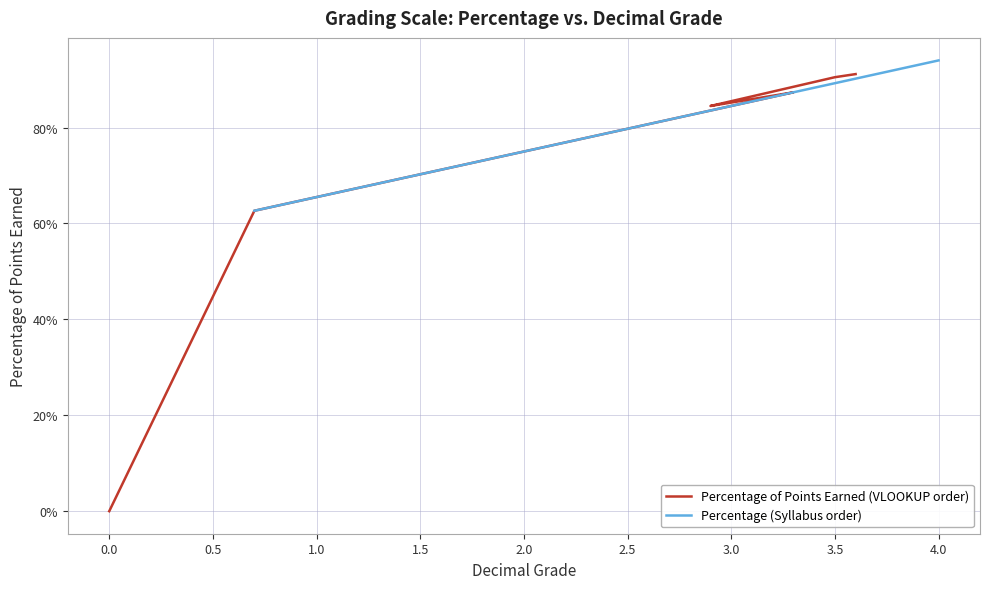

True or false: Percentage (Syllabus order) and Percentage of Points Earned (VLOOKUP order) cross at least once.

False